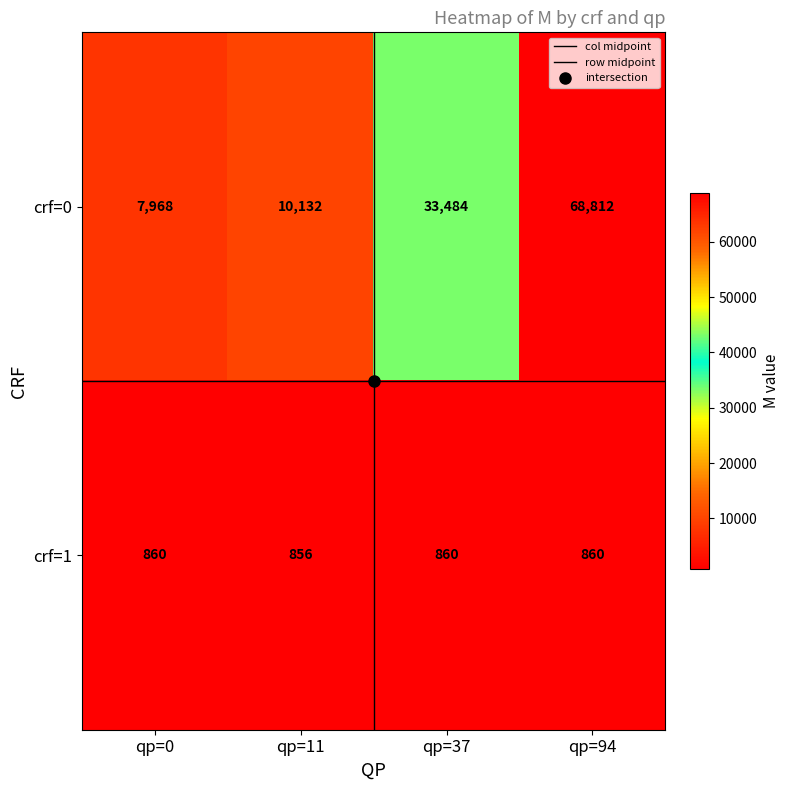

Rank the series by their average value, from lowest to highest.

crf=1, crf=0